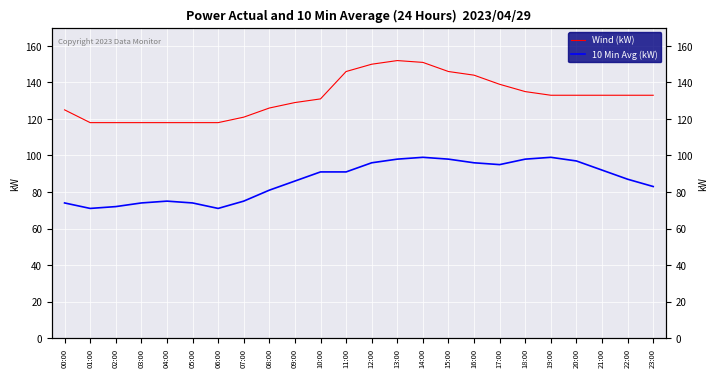

What is the value of the Wind (kW) point at the 24th from the left?

133